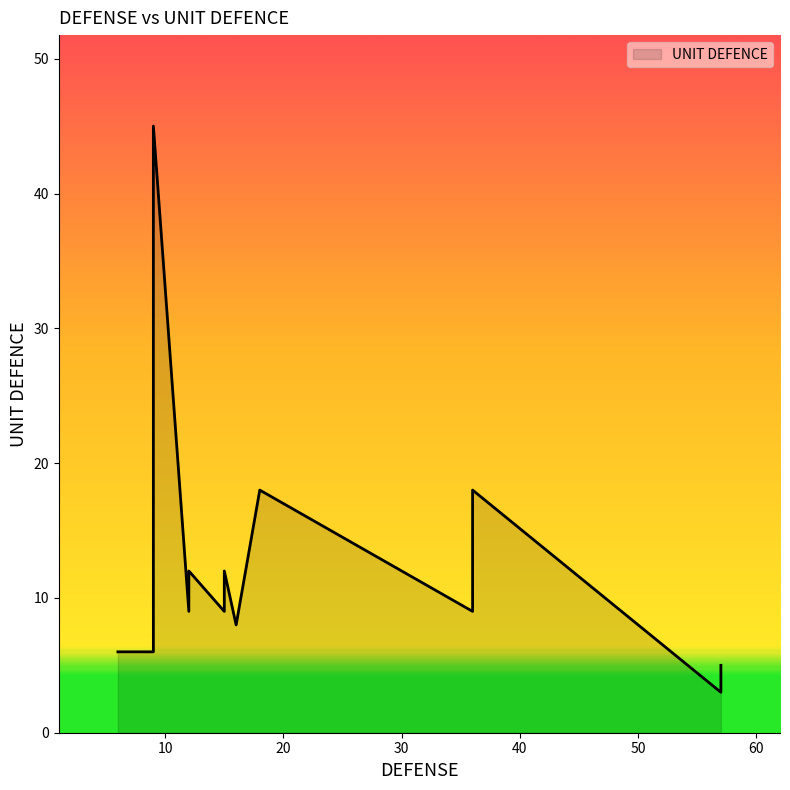

What is the sum of the values at 15 and 9?

15